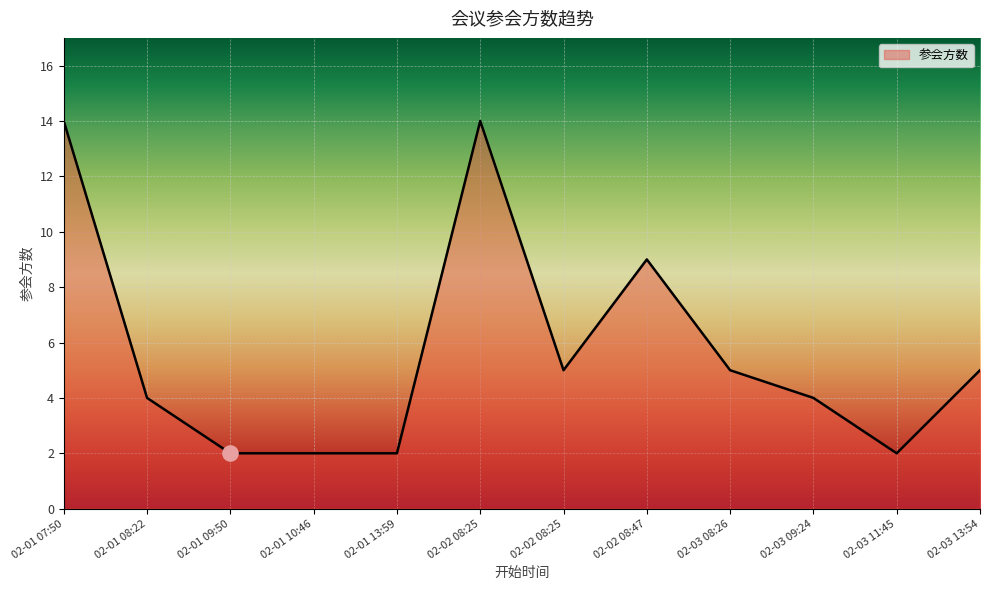

Which has a higher value, 02-03 11:45 or 02-02 08:47?

02-02 08:47